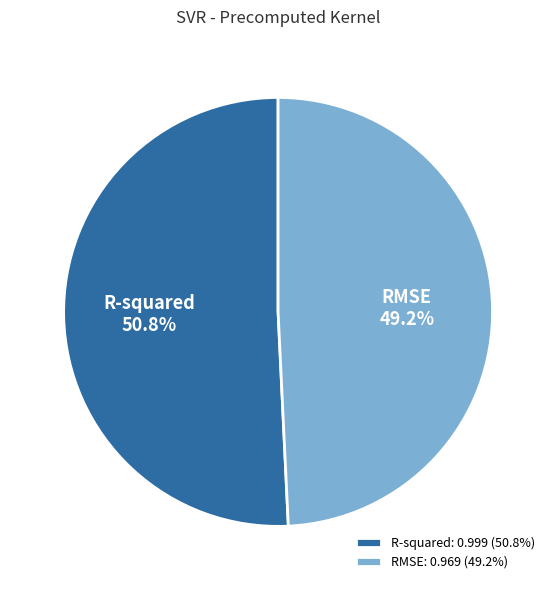

The R-squared slice represents 38% of the pie. True or false?

False